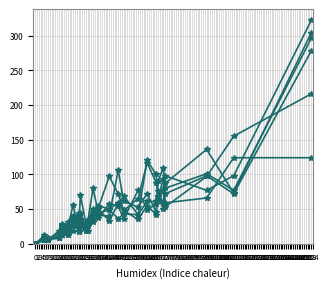

Is it true that pi56 equals 0 at 0?

True